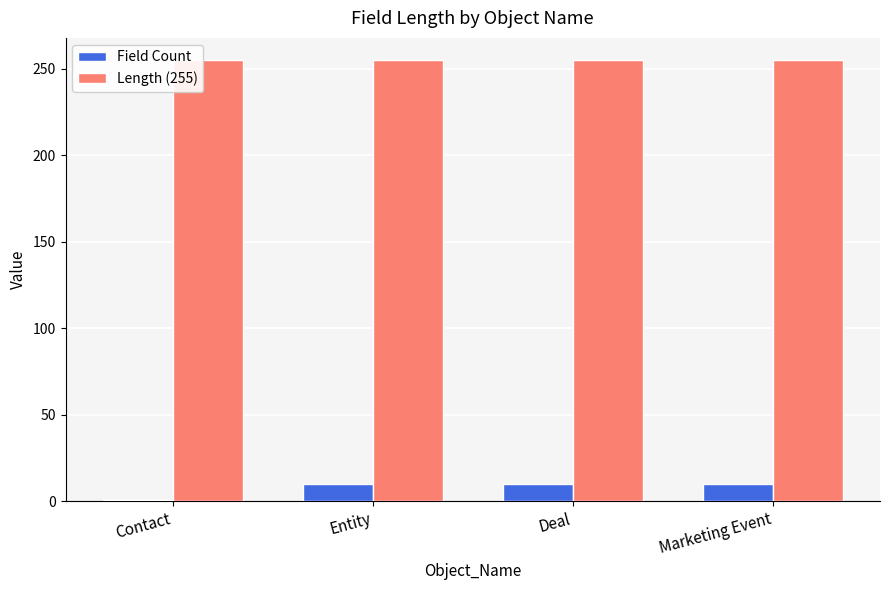

The Length (255) series shows 339 at Entity. True or false?

False